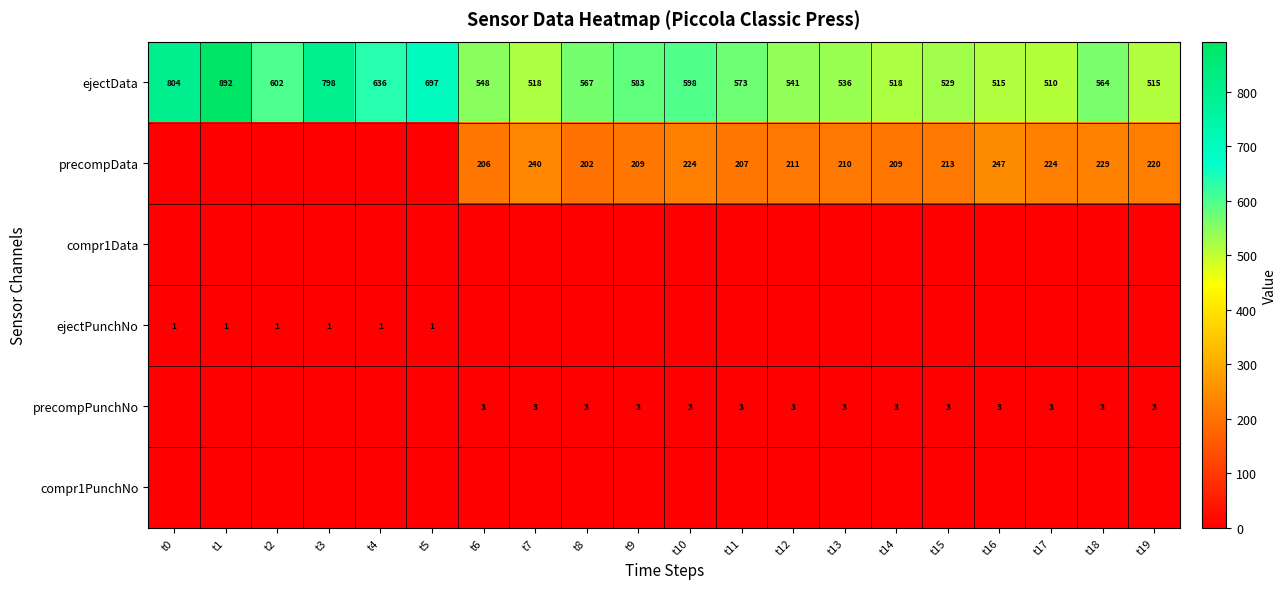

True or false: precompData has a value of 247 at t16.

True